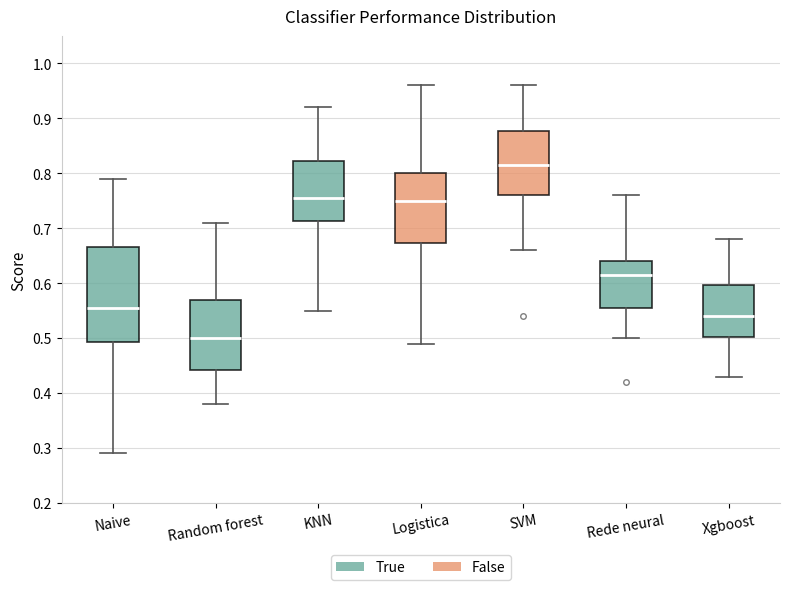

Where does the upper whisker of the box for KNN end on the y-axis? The values are not printed on the chart, so give them approximately, as read against the axis.

0.92